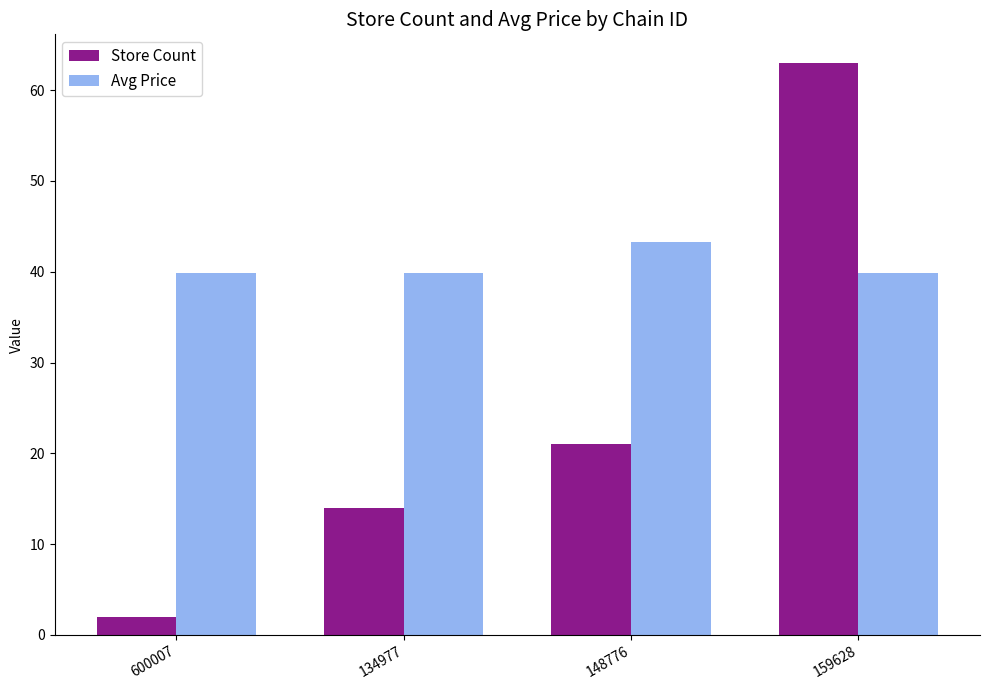

Which series has the largest range (max minus min)?

Store Count